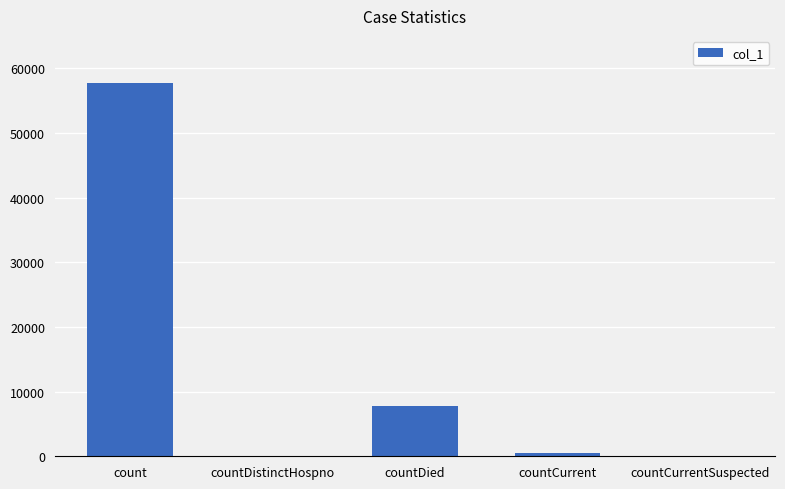

How many data points does each series have?

5